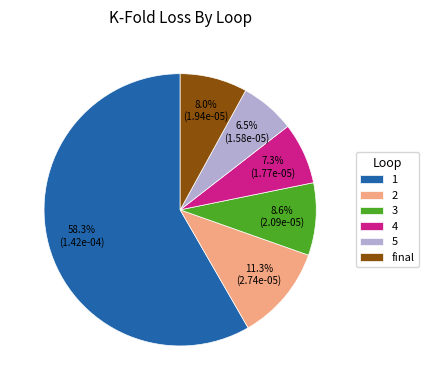

How many segments does this pie chart have?

6